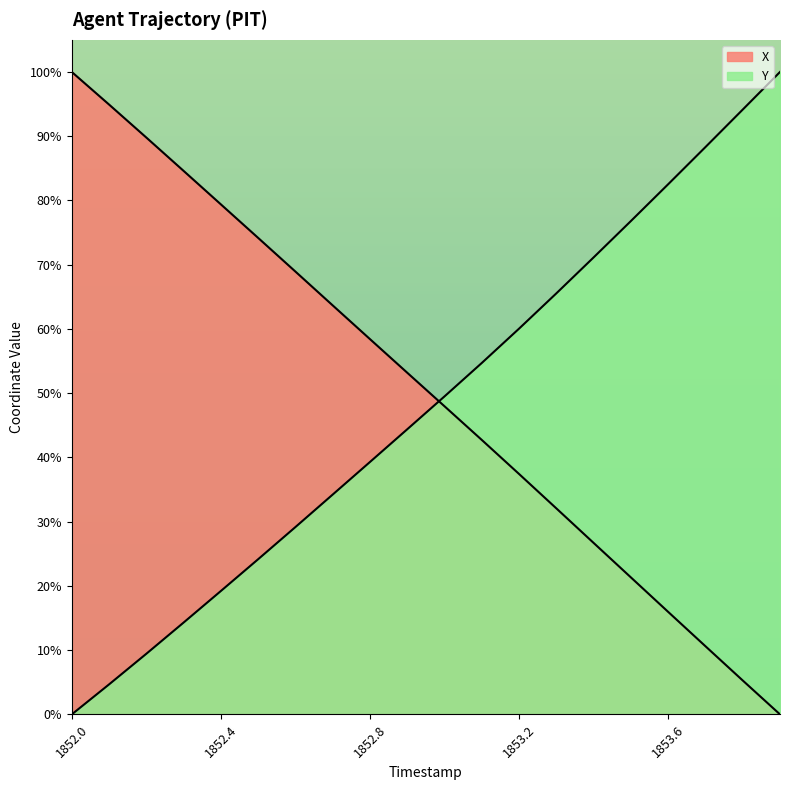

At how many categories does at least one series exceed 53?

19